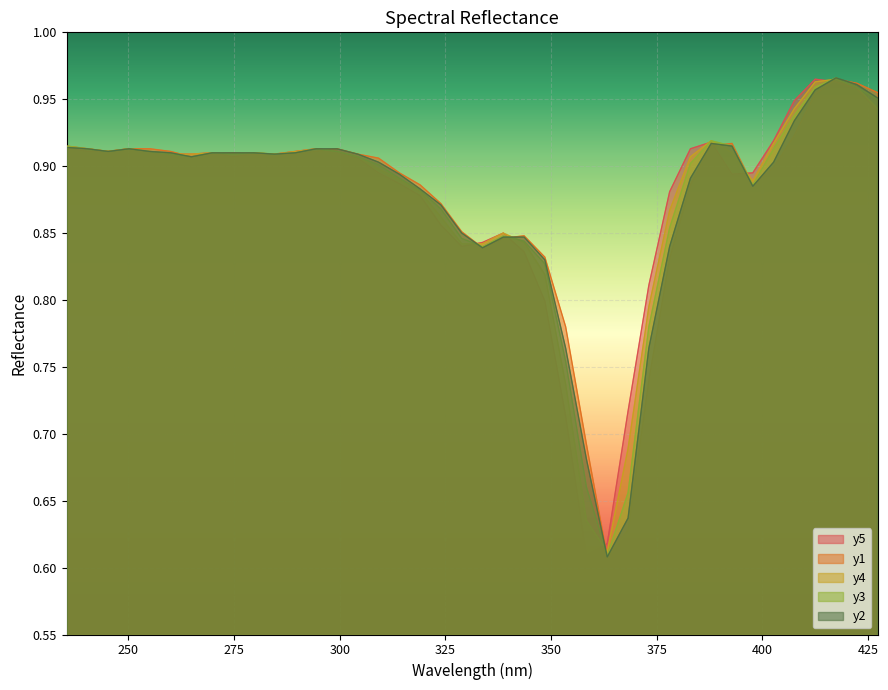

In y2, how many points are higher than both neighbors (excluding endpoints)?

3